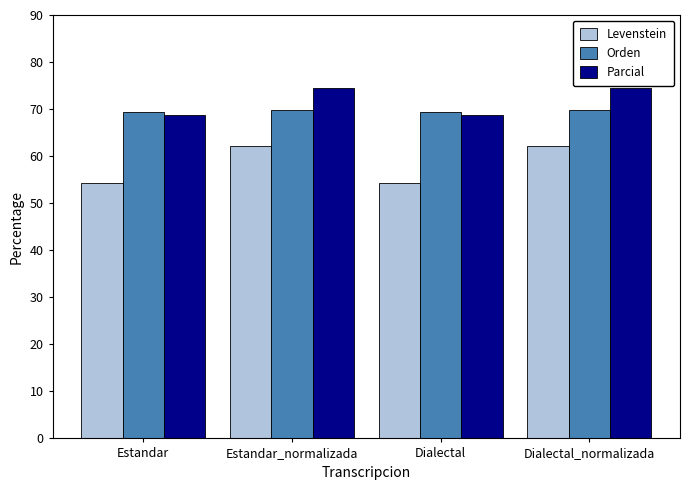

Rank the series by their maximum value, from highest to lowest.

Parcial, Orden, Levenstein